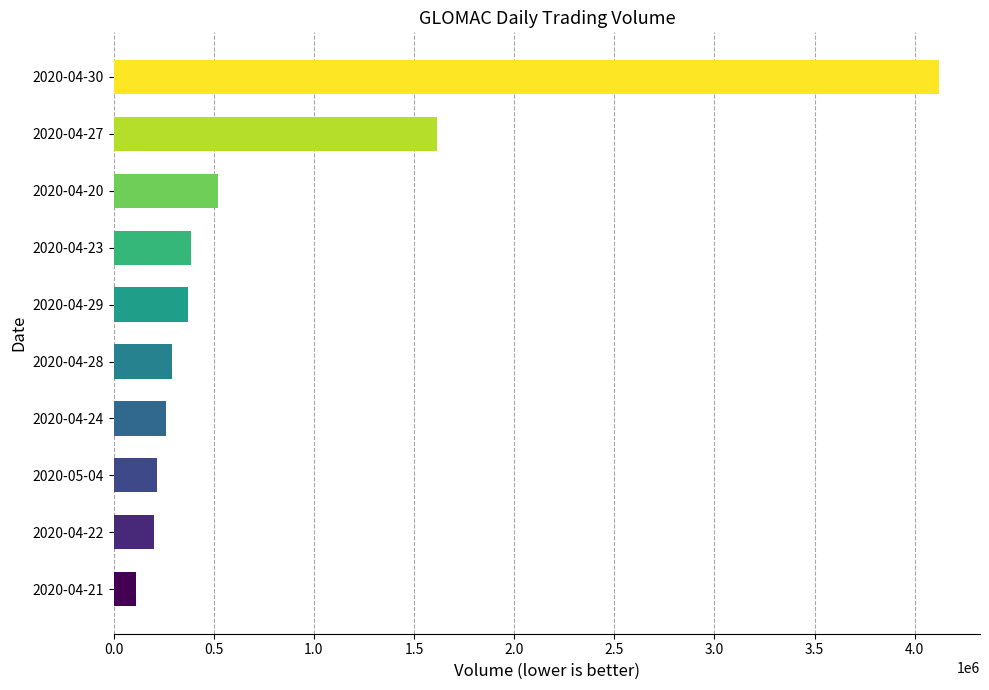

Which has a higher value, 2020-04-22 or 2020-04-20?

2020-04-20